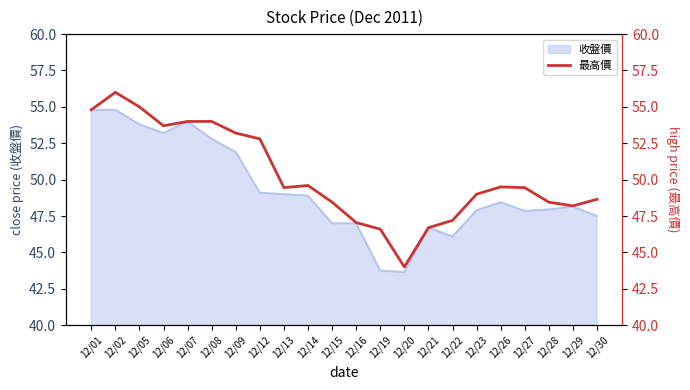

How many interior local peaks (higher than both neighbors) does the data have?

3